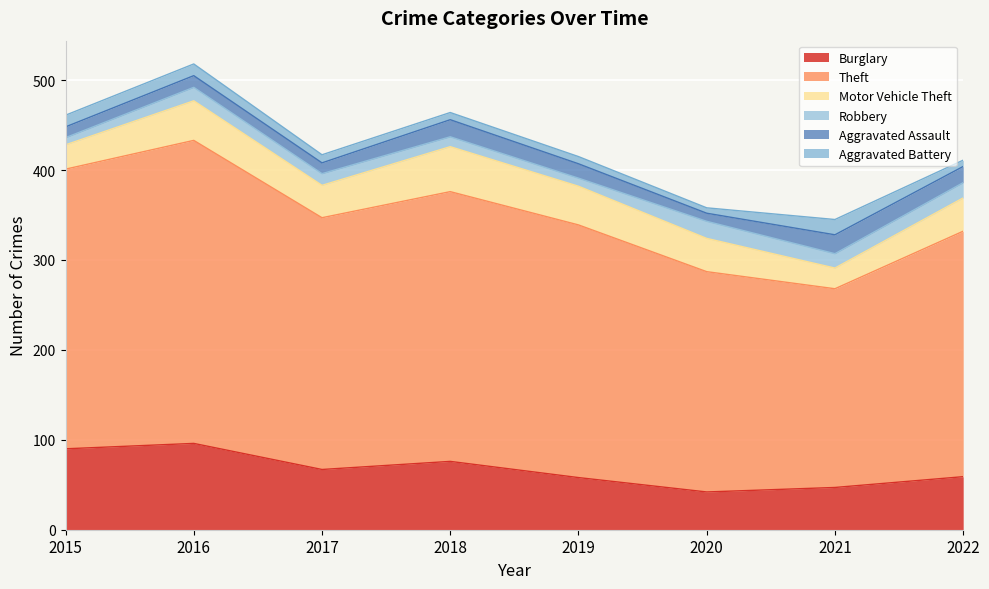

Does the chart display data point markers on the line(s)?

No